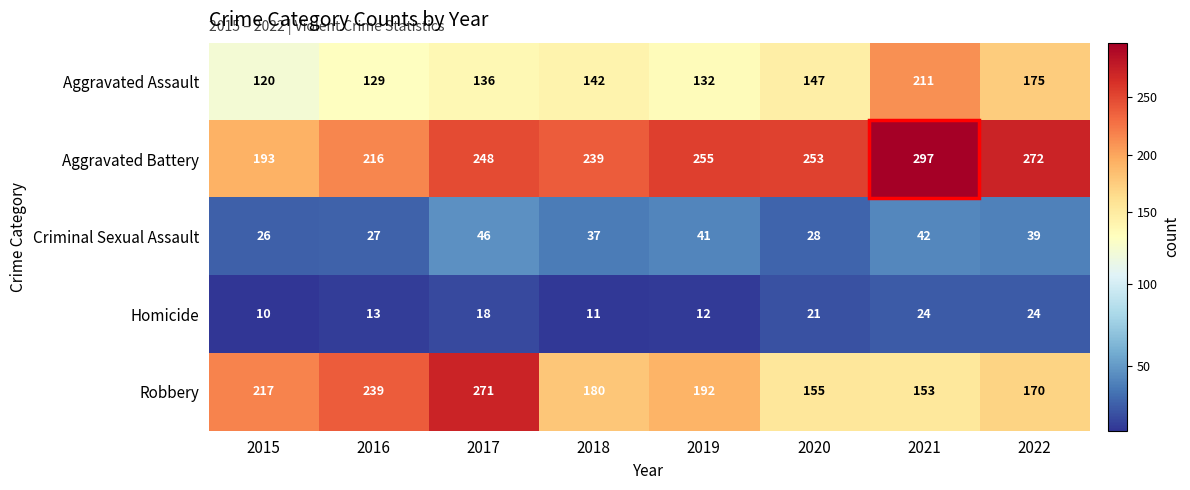

Where is Aggravated Battery nearest to the value 245?

2017